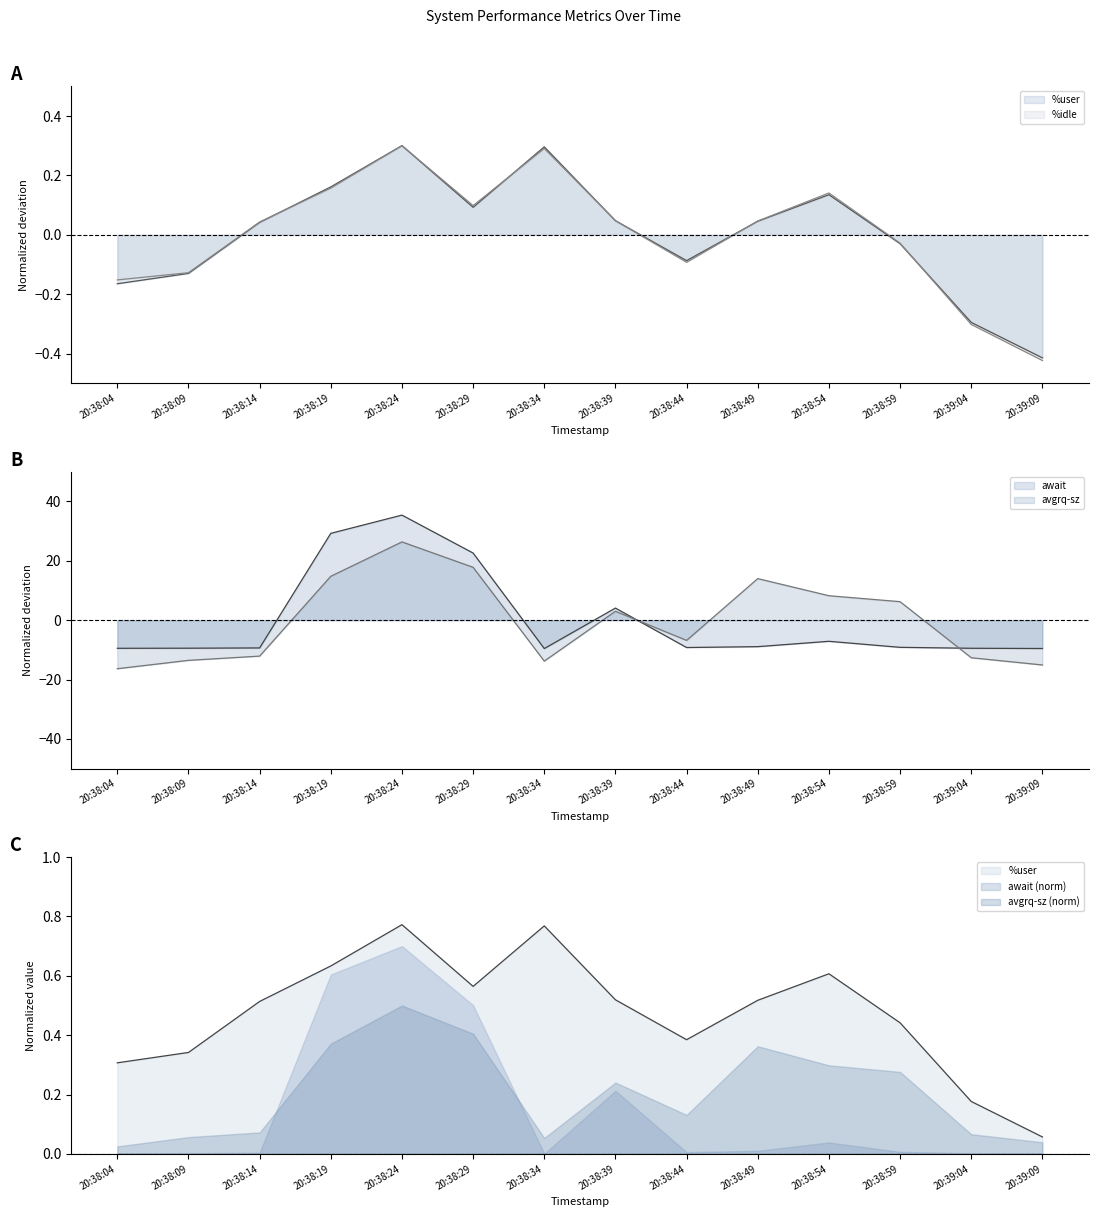

Which series has the widest spread of values?

await